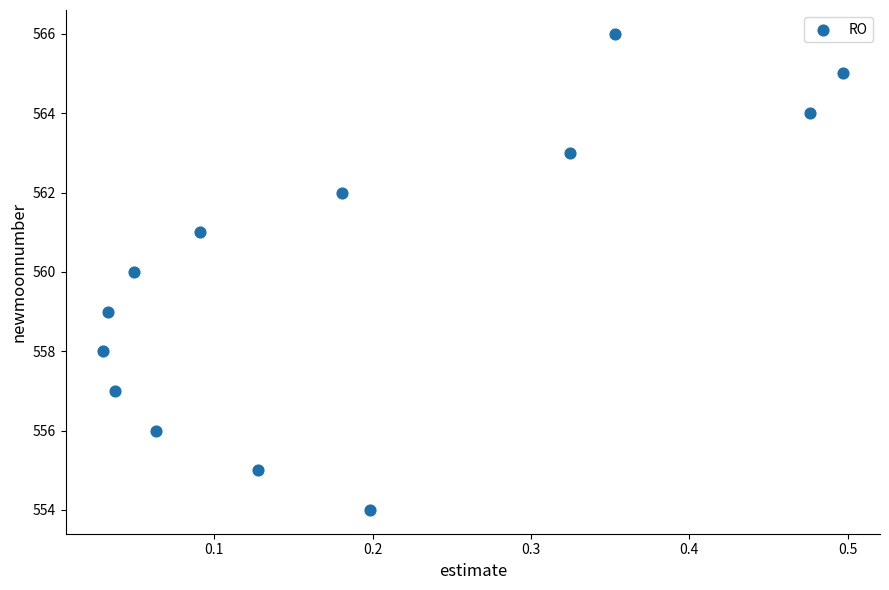

What is the range of Y values (max minus min)?

12